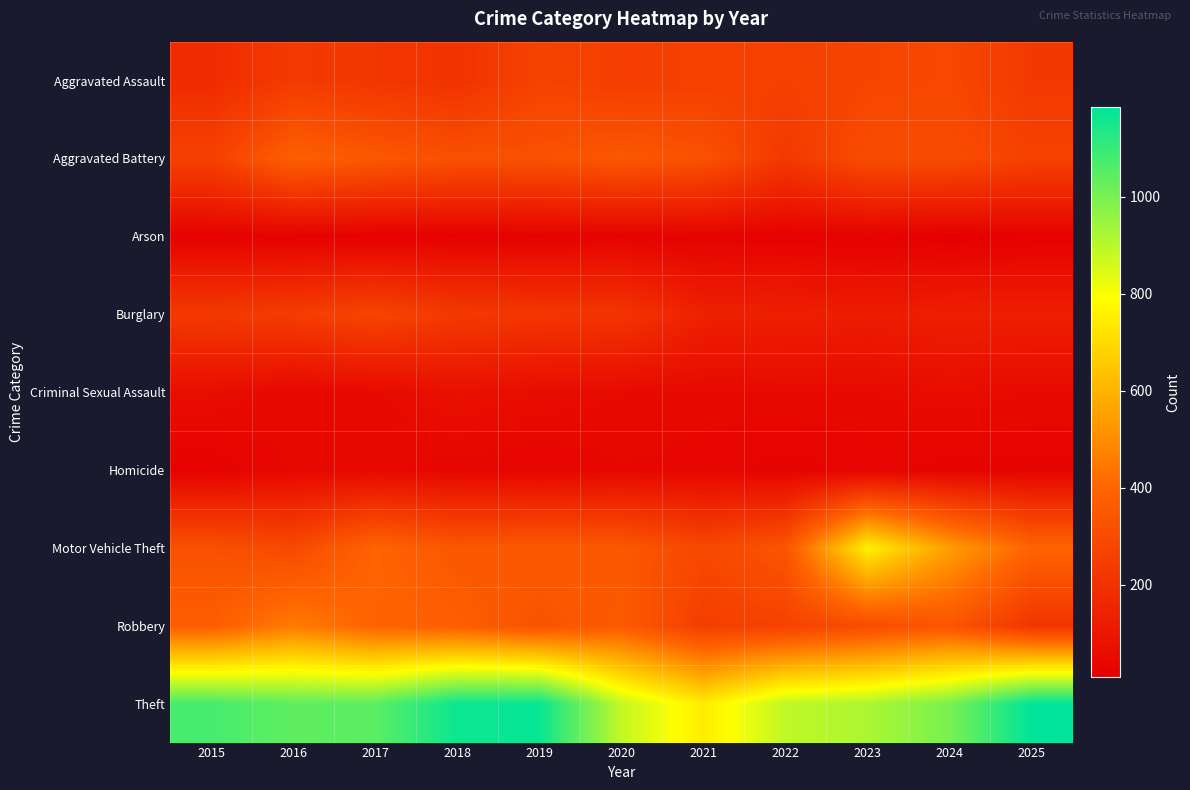

At how many categories does at least one series exceed 552?

11